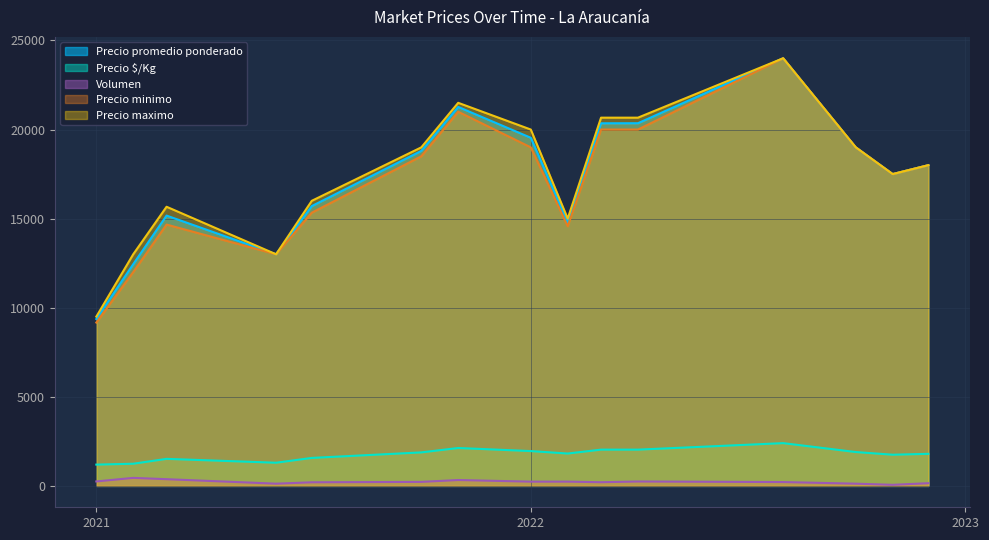

Which series has the largest range (max minus min)?

Precio minimo